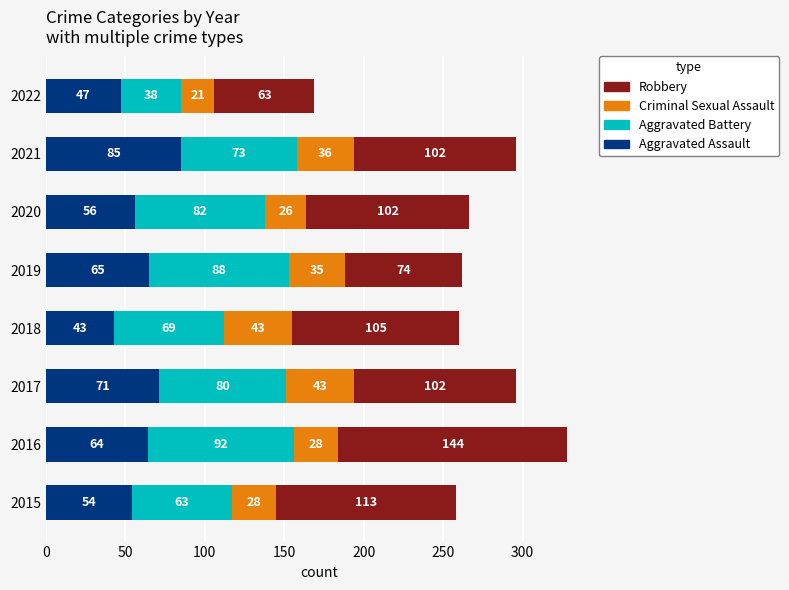

What is the difference between the maximum and minimum values in the Aggravated Assault series?

42